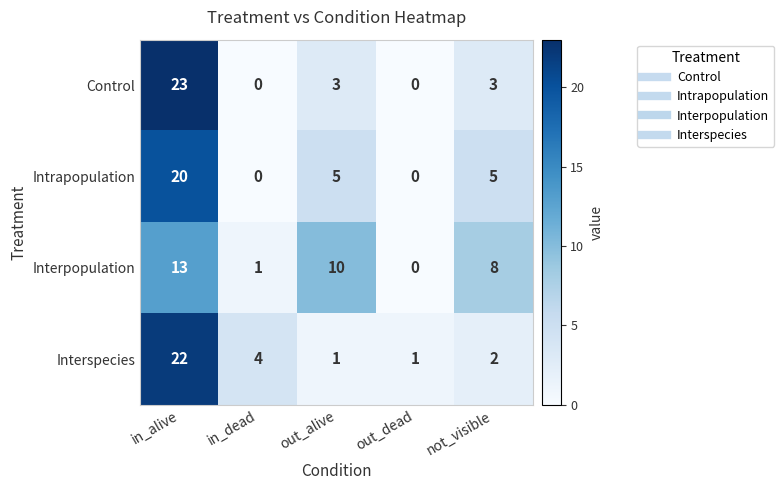

Reading right to left, list all the values displayed in this chart.

Control: not_visible=3	out_dead=0	out_alive=3	in_dead=0	in_alive=23
Intrapopulation: not_visible=5	out_dead=0	out_alive=5	in_dead=0	in_alive=20
Interpopulation: not_visible=8	out_dead=0	out_alive=10	in_dead=1	in_alive=13
Interspecies: not_visible=2	out_dead=1	out_alive=1	in_dead=4	in_alive=22